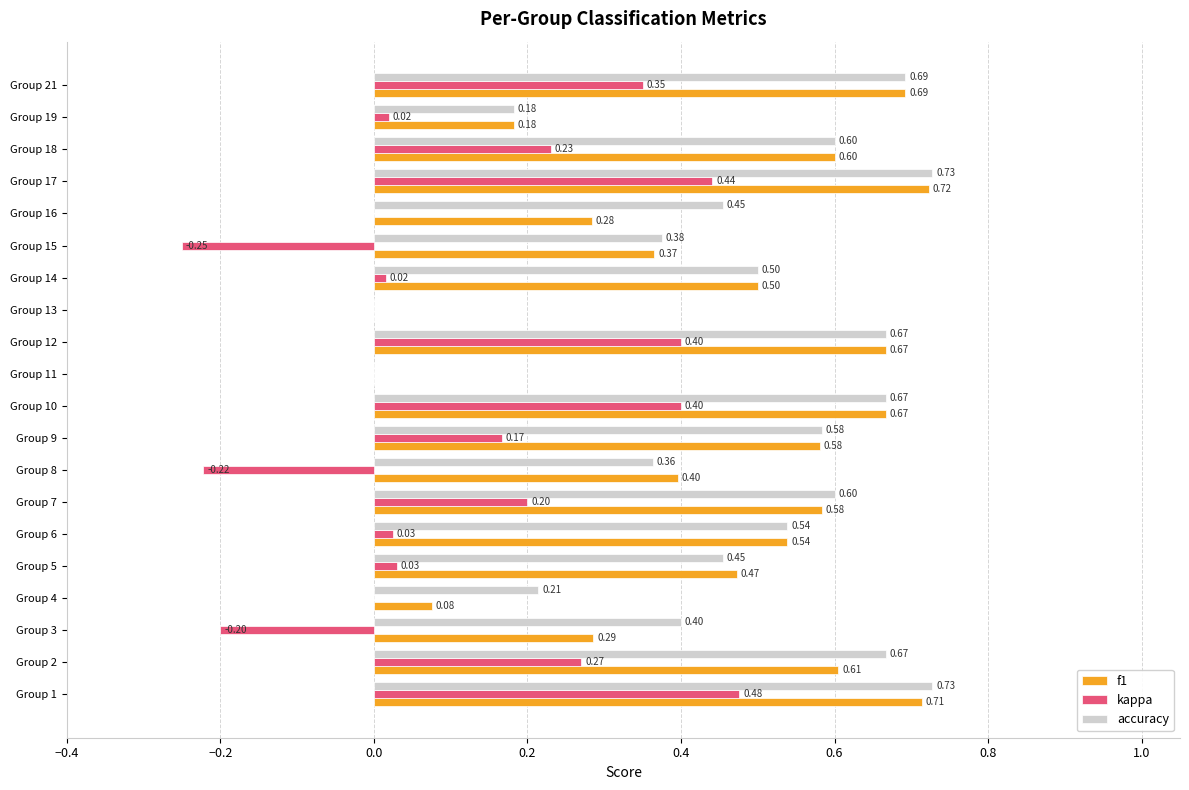

Between Group 9 and Group 16, which series saw the biggest shift?

f1